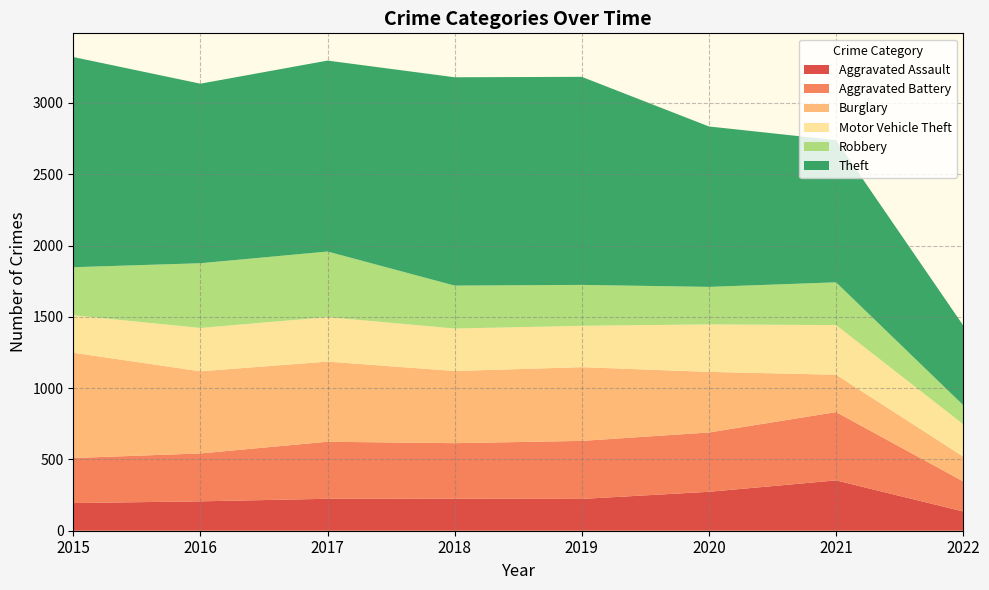

Reading left to right, list all the values displayed in this chart.

Aggravated Assault: 2015=194	2016=206	2017=224	2018=225	2019=223	2020=273	2021=353	2022=135
Aggravated Battery: 2015=316	2016=336	2017=400	2018=389	2019=407	2020=416	2021=479	2022=211
Burglary: 2015=738	2016=576	2017=562	2018=506	2019=517	2020=425	2021=262	2022=174
Motor Vehicle Theft: 2015=263	2016=304	2017=312	2018=298	2019=290	2020=333	2021=348	2022=227
Robbery: 2015=337	2016=454	2017=460	2018=301	2019=287	2020=263	2021=300	2022=134
Theft: 2015=1474	2016=1259	2017=1339	2018=1461	2019=1459	2020=1125	2021=997	2022=559